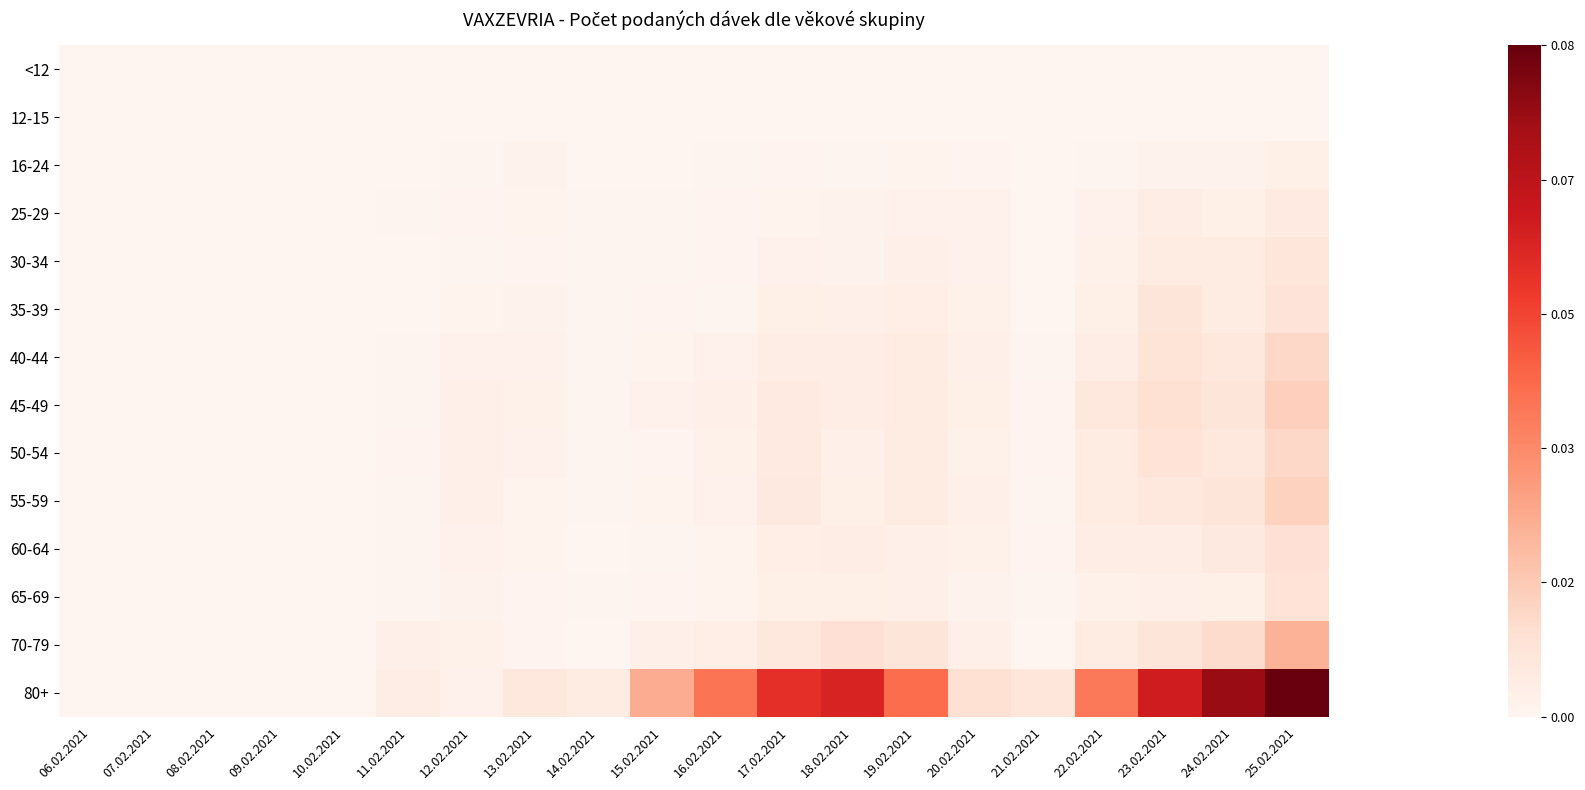

What is the maximum value shown in the chart?

0.1